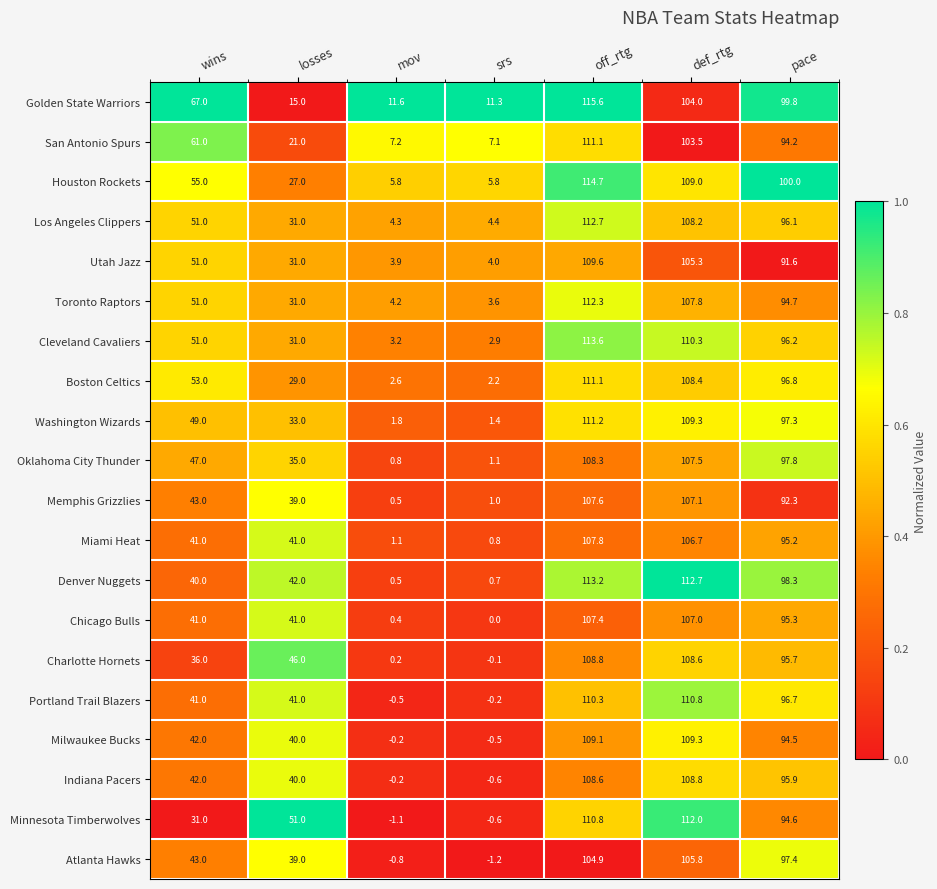

Rank the categories by Atlanta Hawks value from lowest to highest.

srs, mov, losses, wins, pace, off_rtg, def_rtg